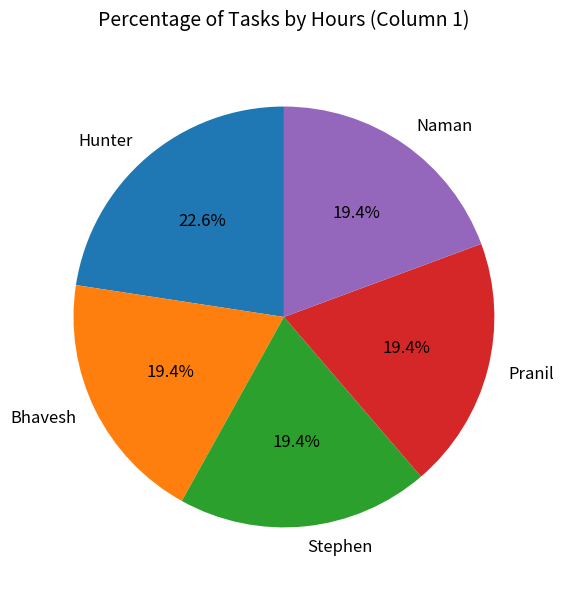

Is there a majority slice in this chart?

No